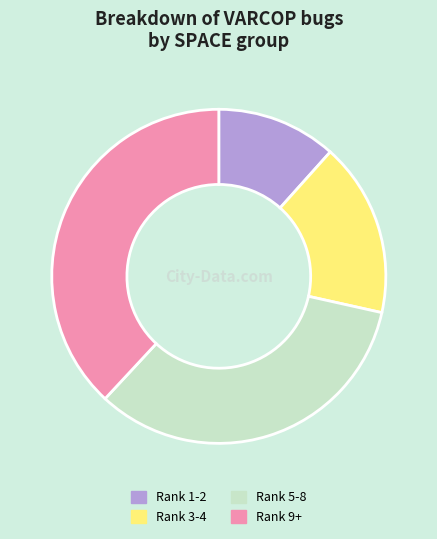

Does any single category account for the majority?

No